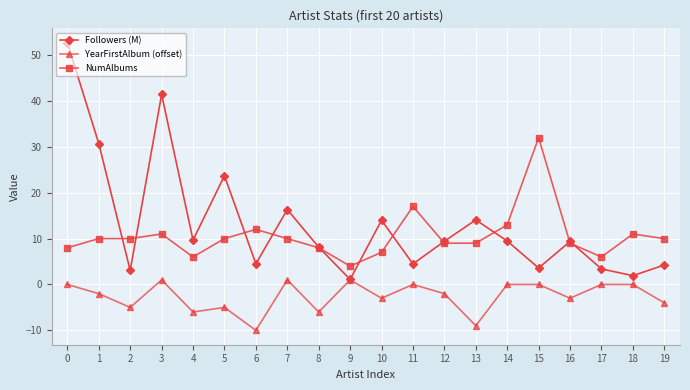

Is it true that Followers (M) equals 3.9 at 7?

False